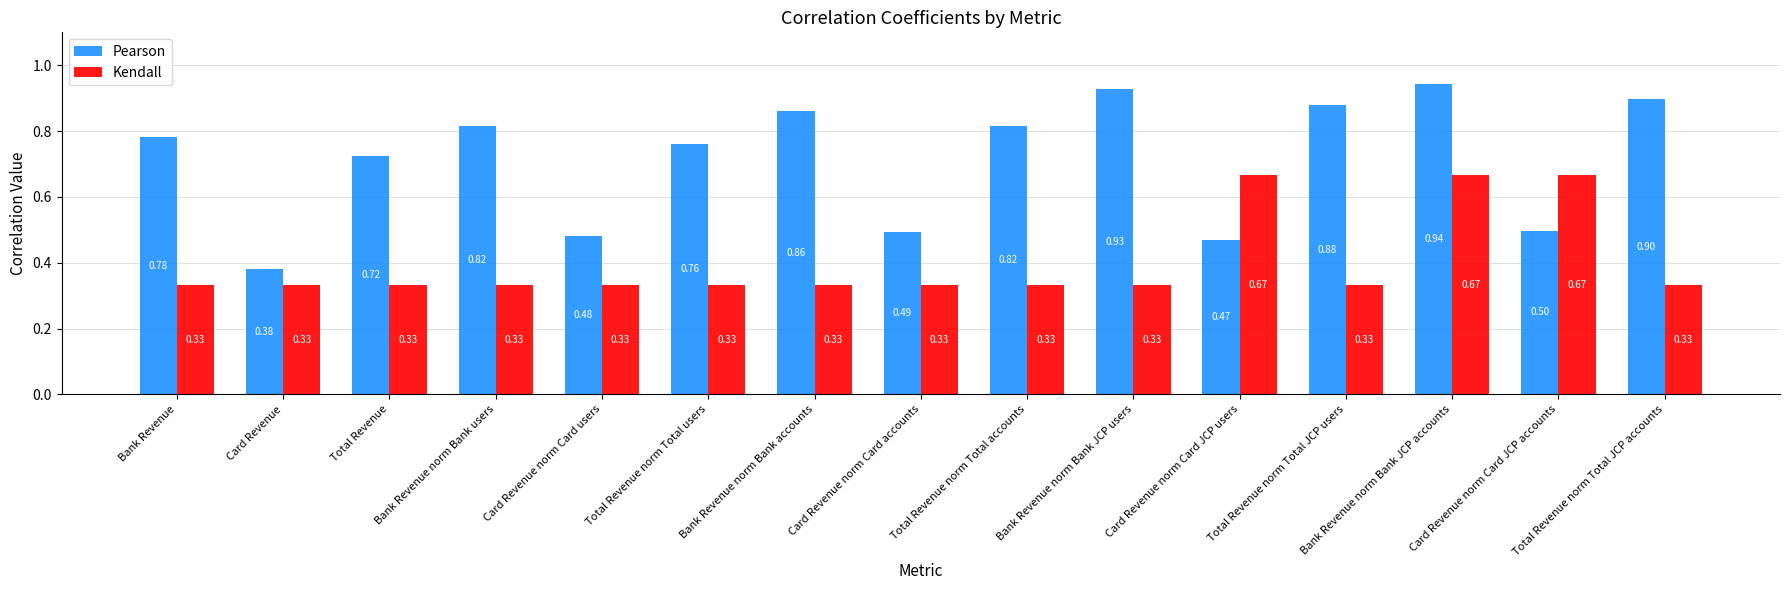

Which category has the highest value in the Pearson series?

Bank Revenue norm Bank JCP accounts